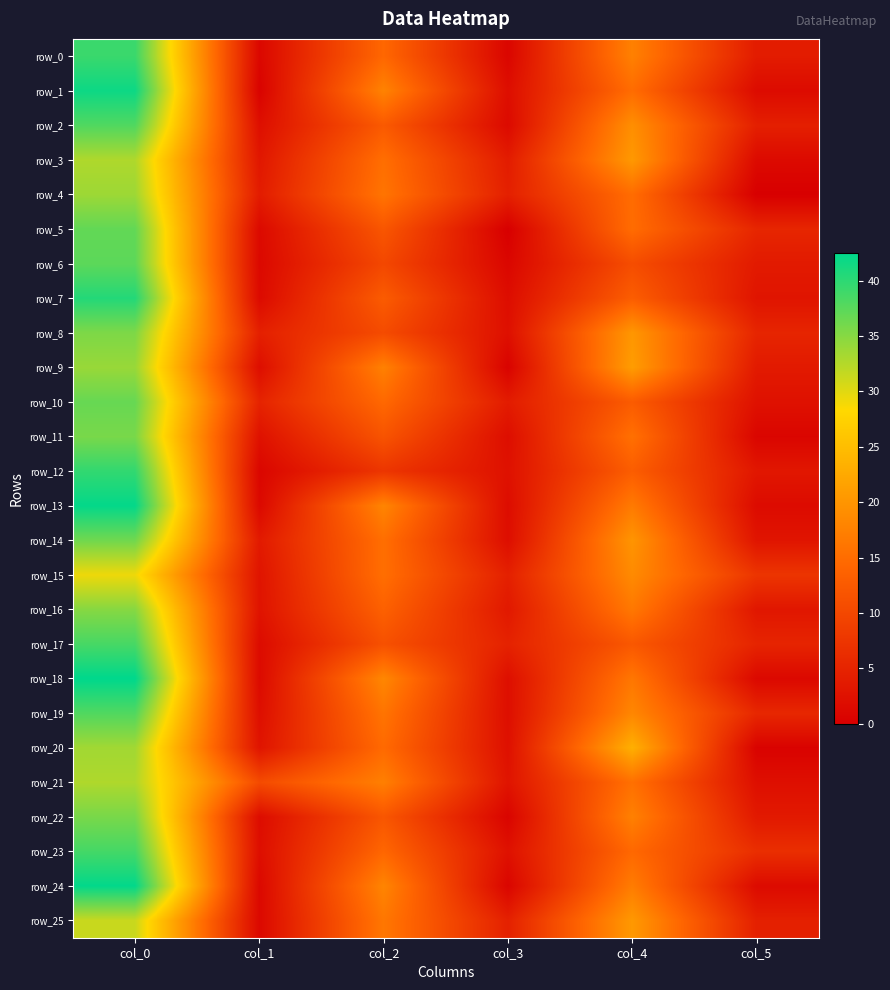

Which series has the largest total across all categories?

row_19